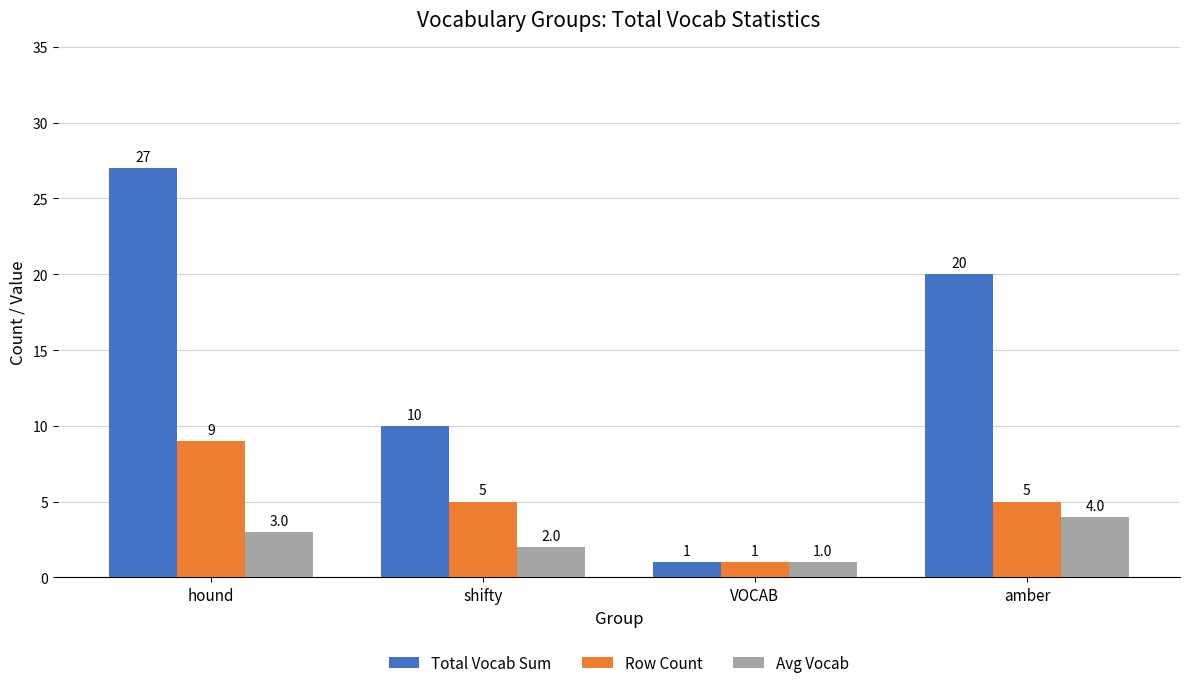

What is the value of the Avg Vocab bar at the 3rd from the left?

1